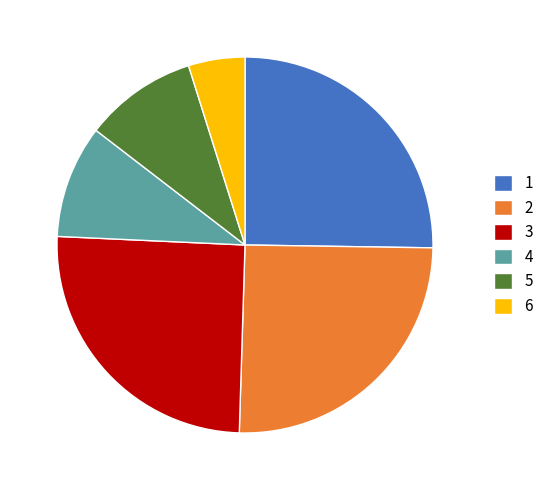

Do 2 and 1 together represent more than half of the pie?

Yes